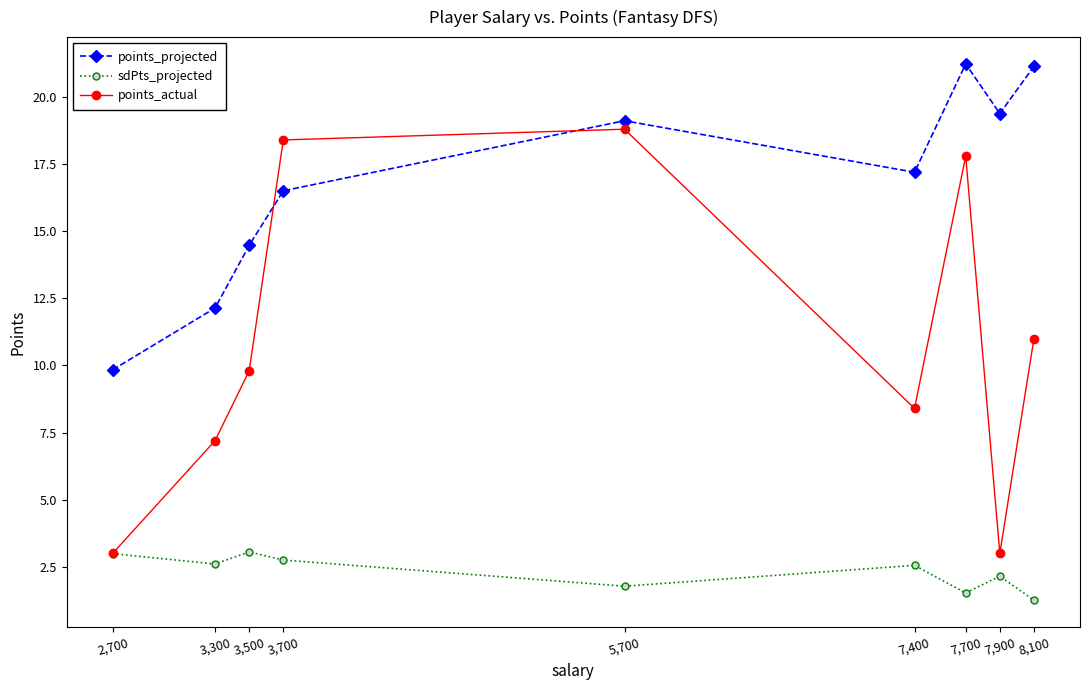

What is the total value across all series at 3,300?

21.9